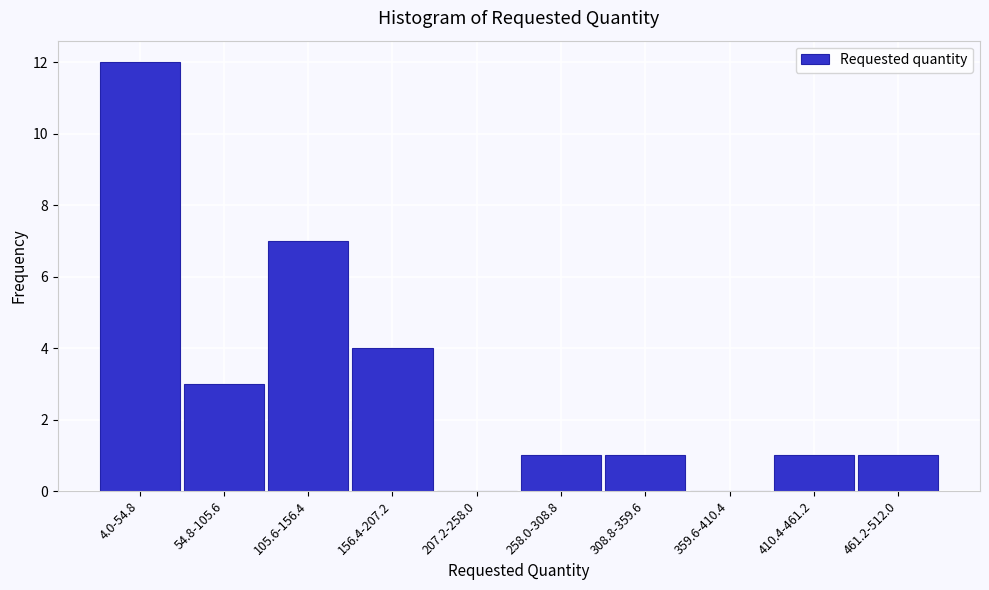

Which category has the highest value across all series?

4.0-54.8